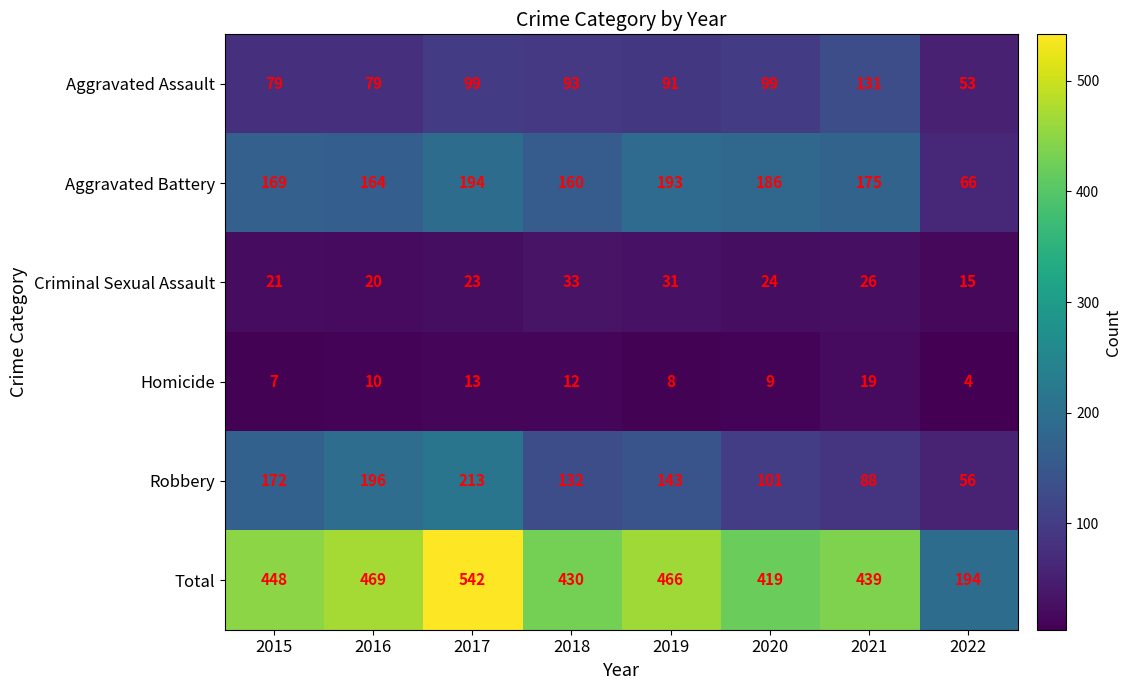

List the labels in order of Total value, smallest first.

2022, 2020, 2018, 2021, 2015, 2019, 2016, 2017